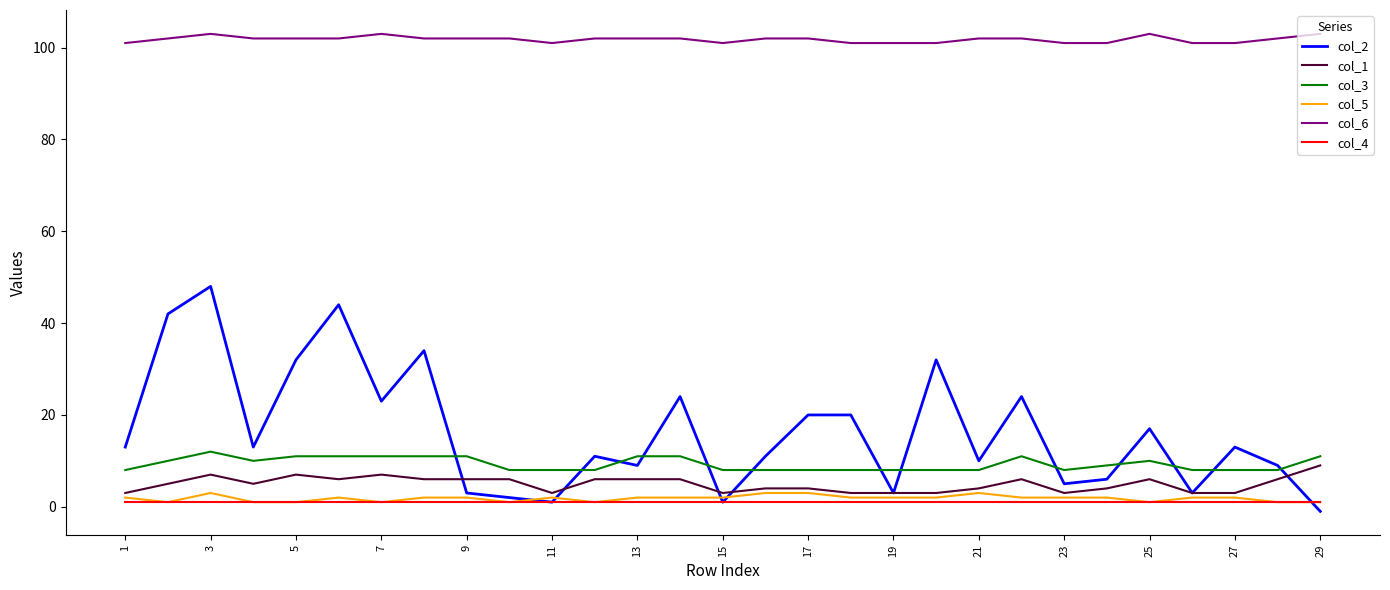

True or false: col_5 and col_3 cross at least once.

False